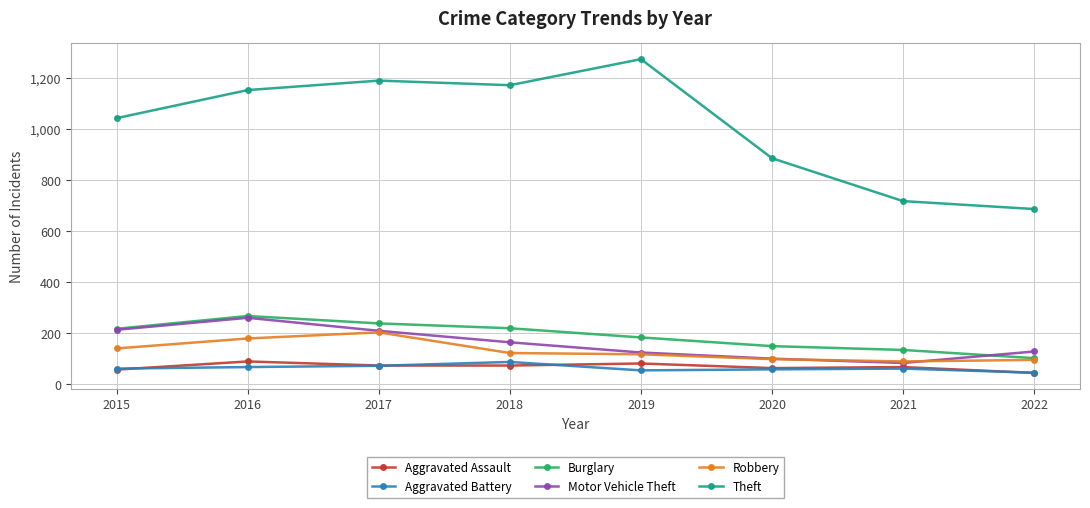

True or false: Burglary and Theft intersect in this chart.

False